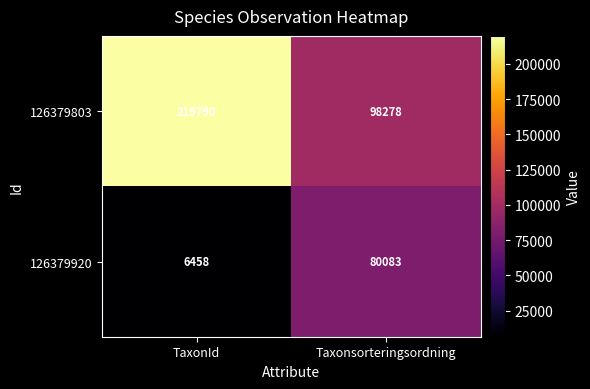

What is the total value across all series at Taxonsorteringsordning?

178361